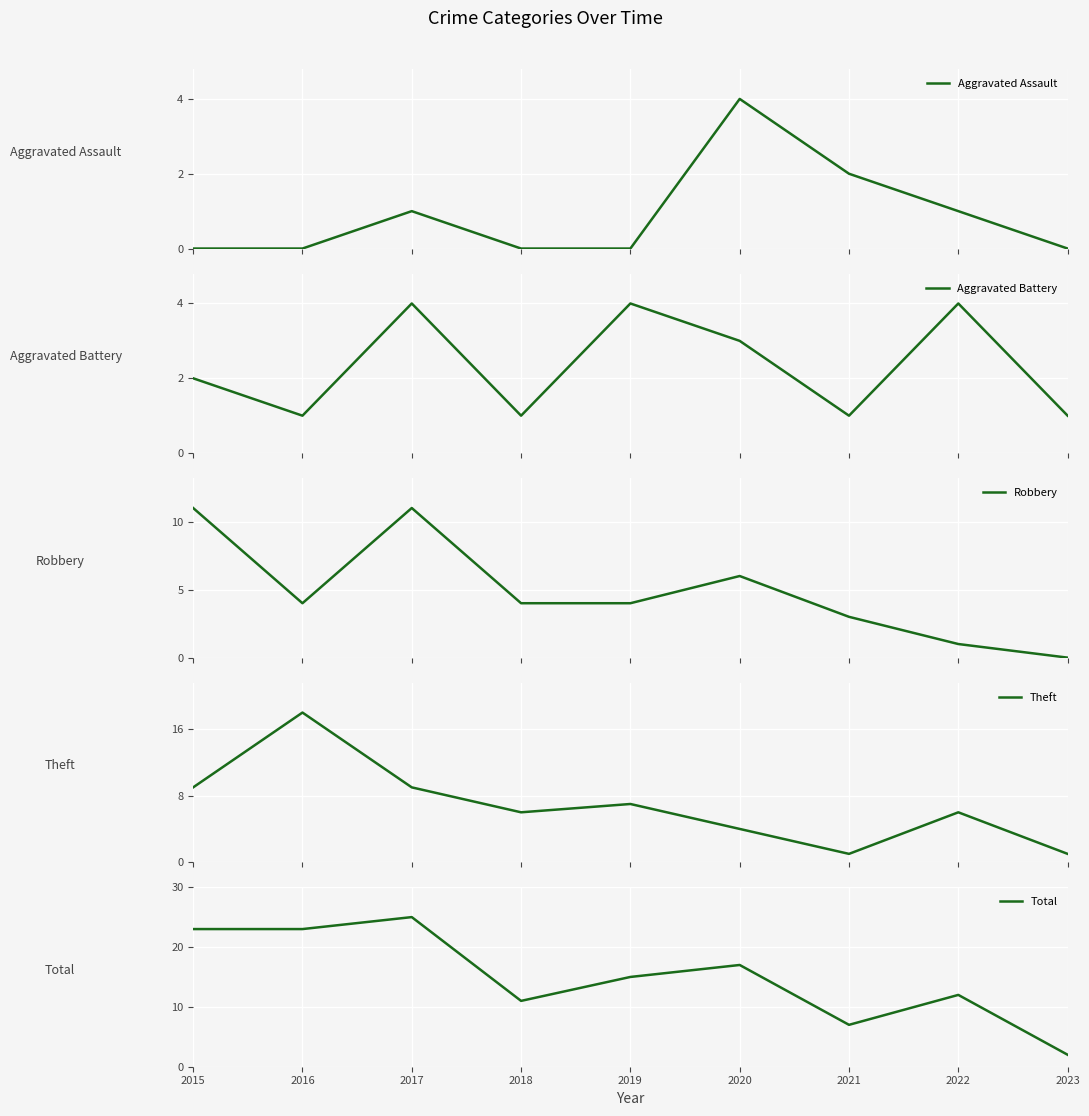

Rank the categories by Total value from lowest to highest.

2023, 2021, 2018, 2022, 2019, 2020, 2015, 2016, 2017